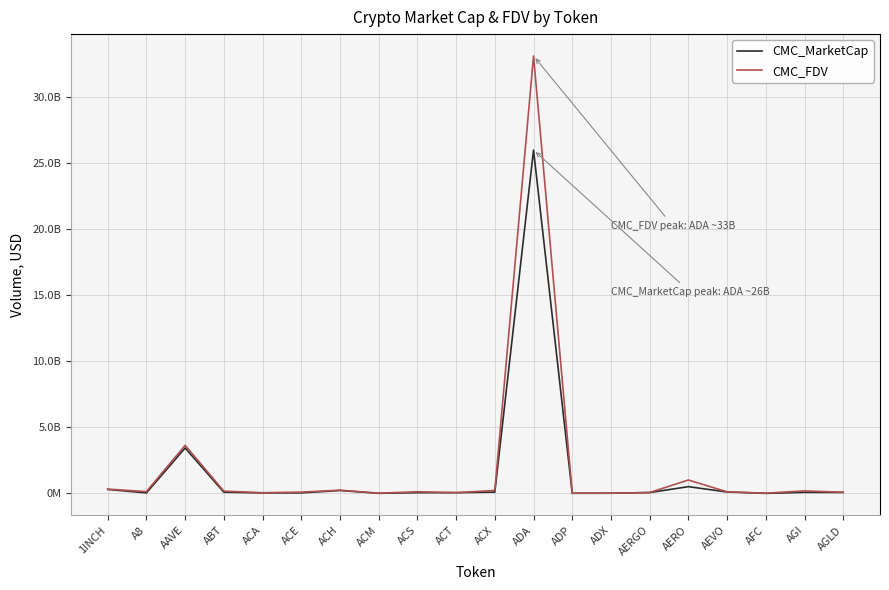

At which category is the sum across all series the highest?

ADA